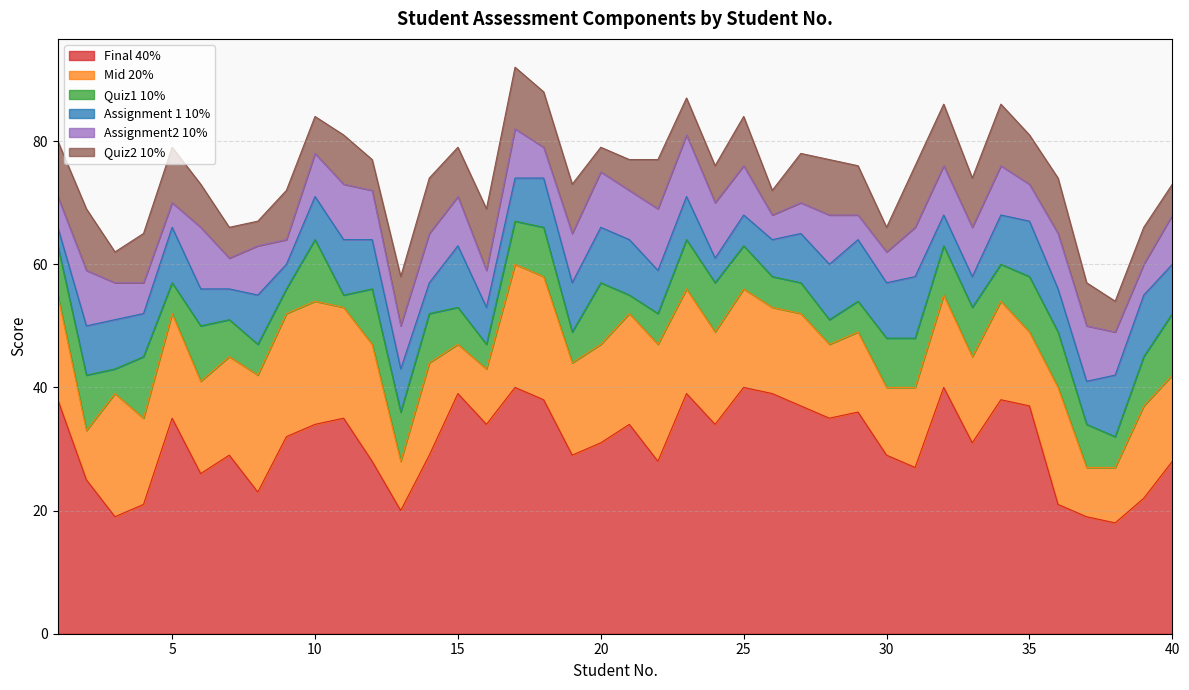

True or false: Assignment2 10% has more than 1 points higher than both neighbors.

True